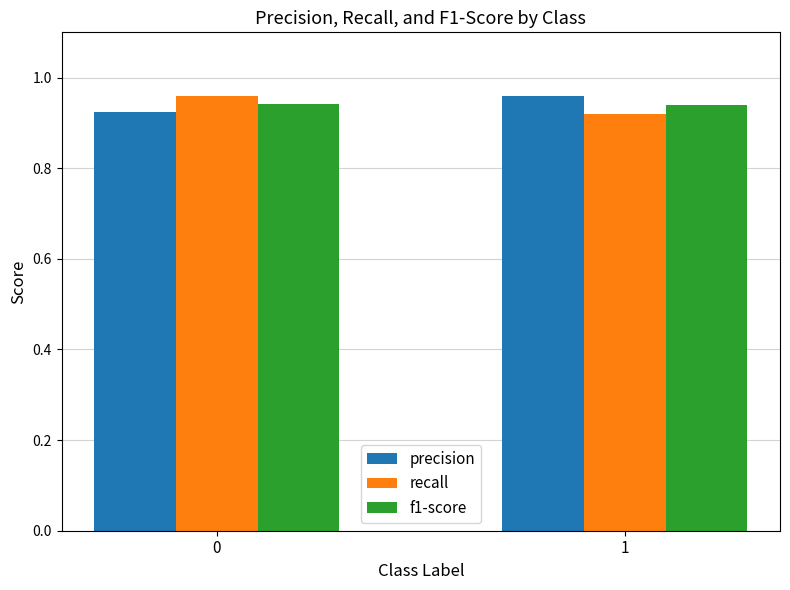

List the labels in order of recall value, smallest first.

1, 0